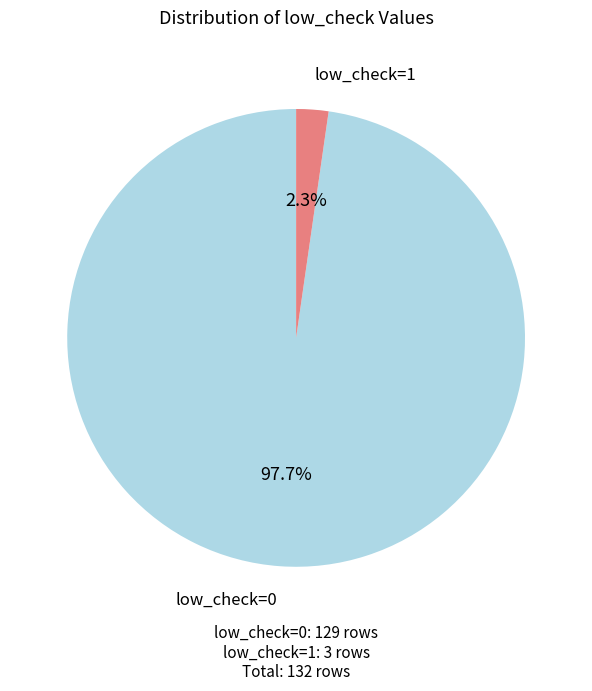

To the nearest percent, what is the average slice percentage?

50%